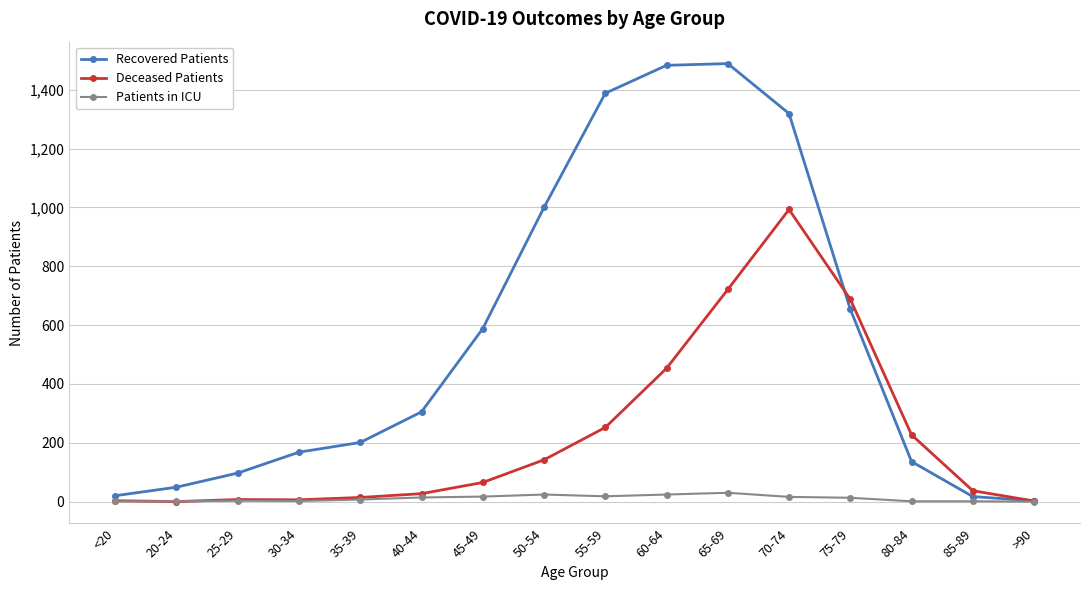

What is the label of the 8th point from the left?

50-54